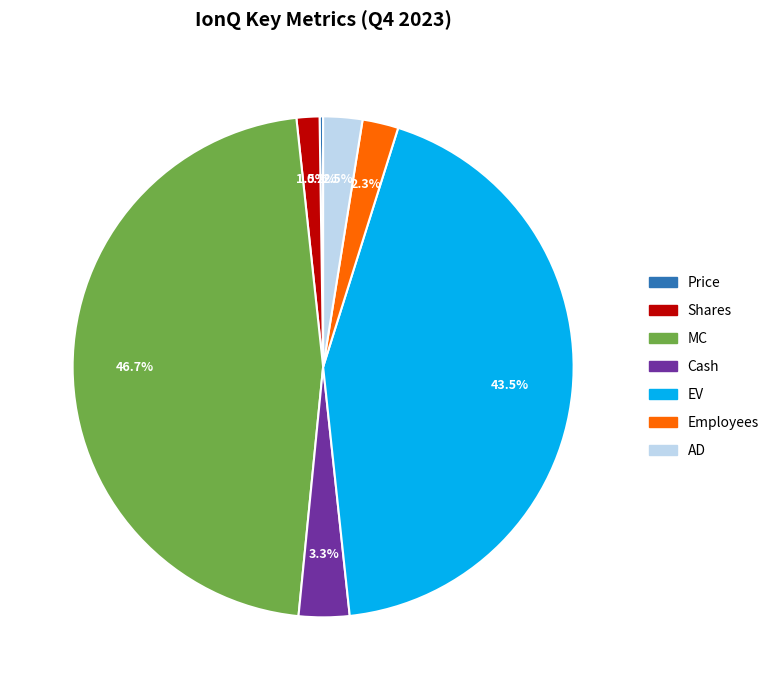

Which category has the biggest portion of the pie?

MC